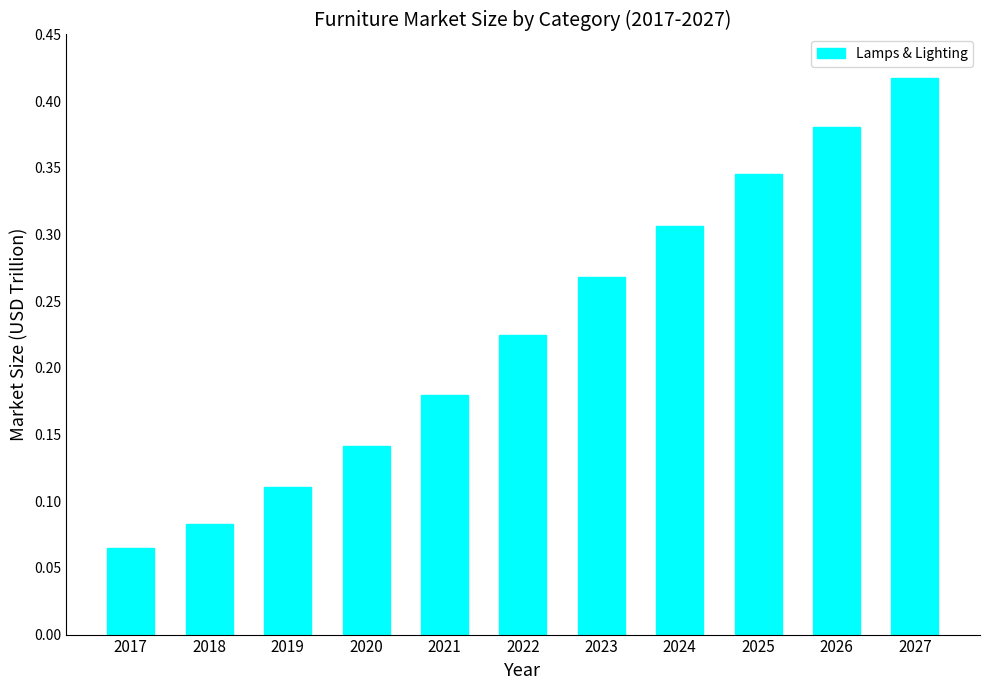

What is the sum of the values at 2018 and 2027?

0.5